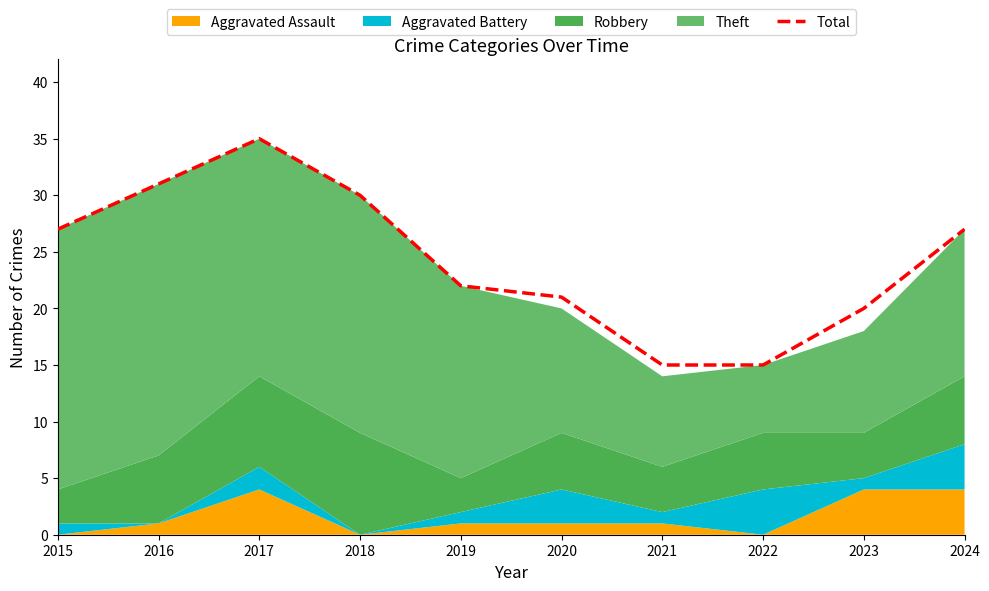

True or false: the data shows 31 at 2016.

True